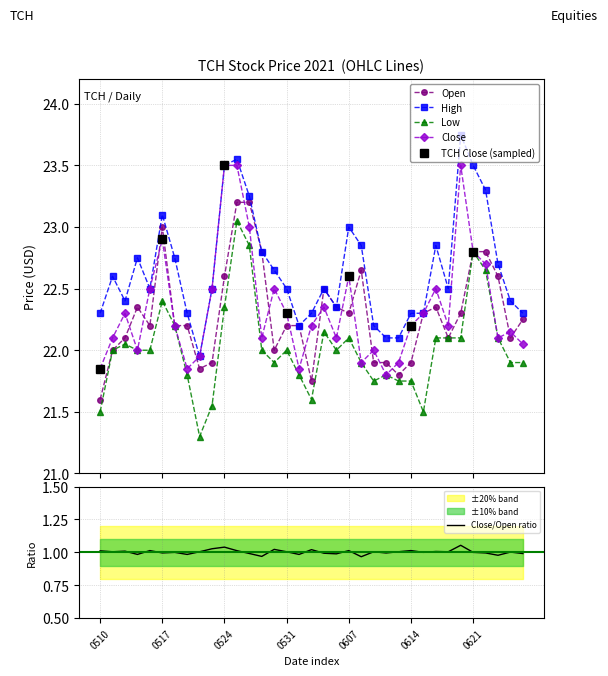

Where is the first local maximum for Low?

20210512